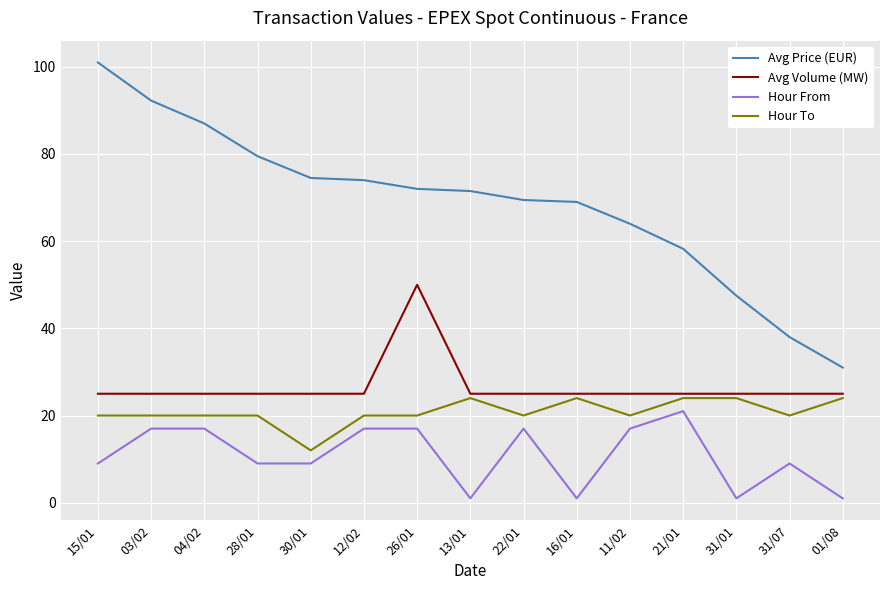

Which series has the largest range (max minus min)?

Avg Price (EUR)